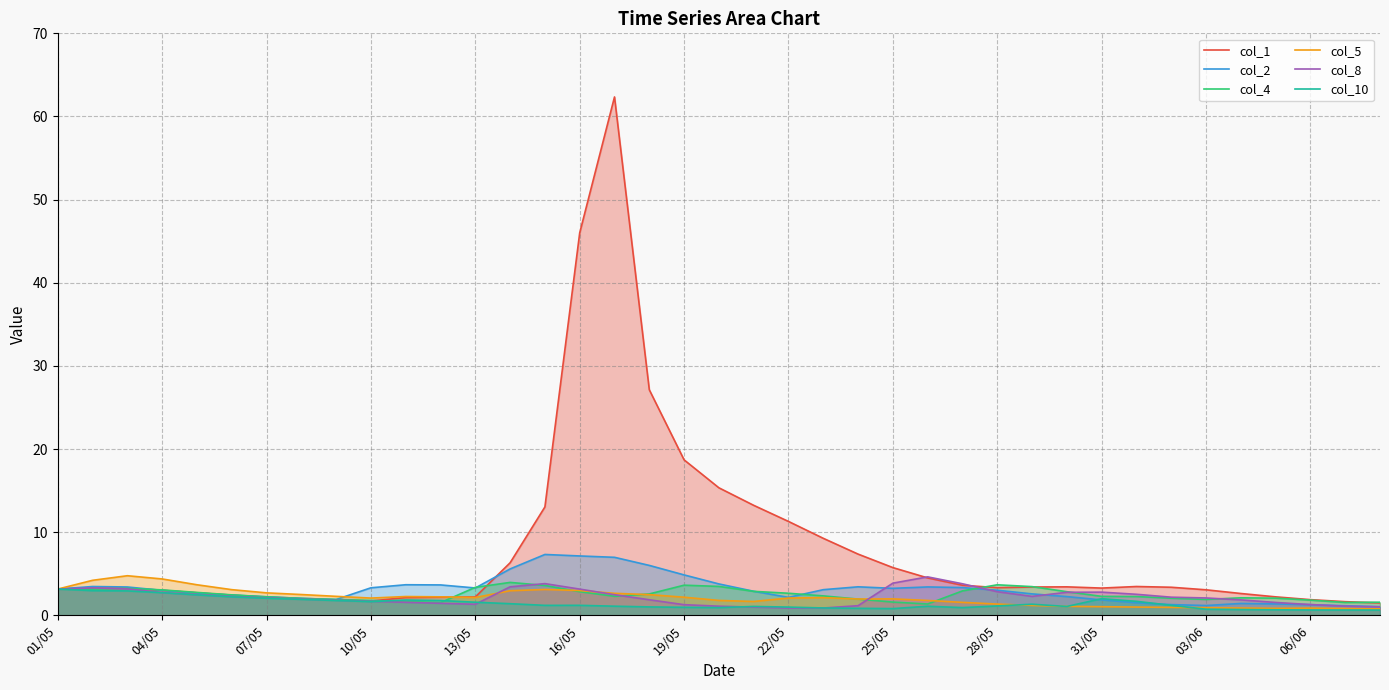

Is it true that col_4 equals 3.4 at 13/05?

True